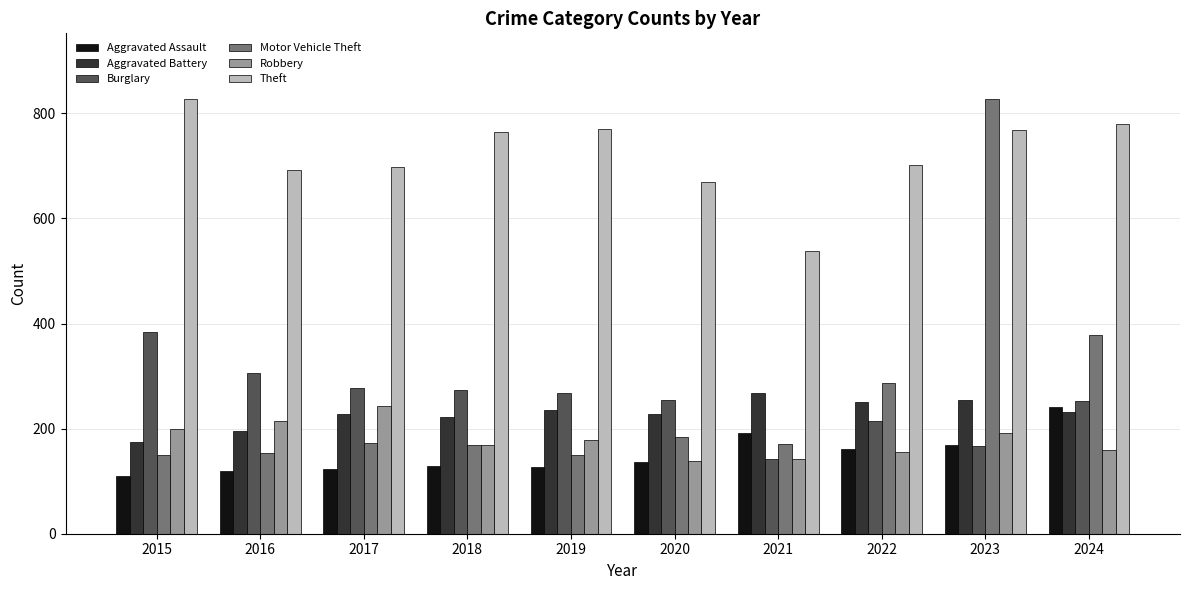

Between 2018 and 2020, which series saw the biggest shift?

Theft